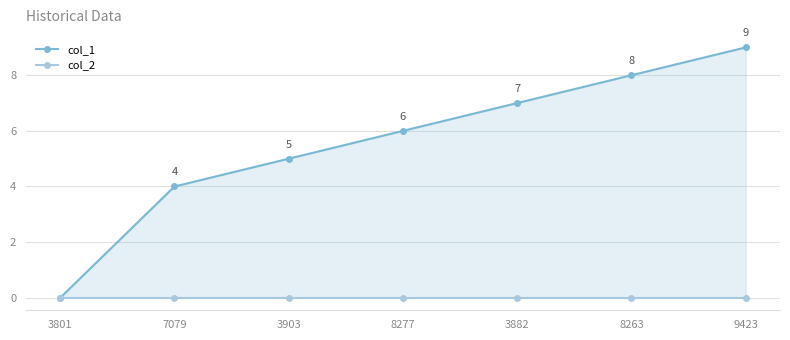

True or false: col_1 and col_2 intersect in this chart.

False